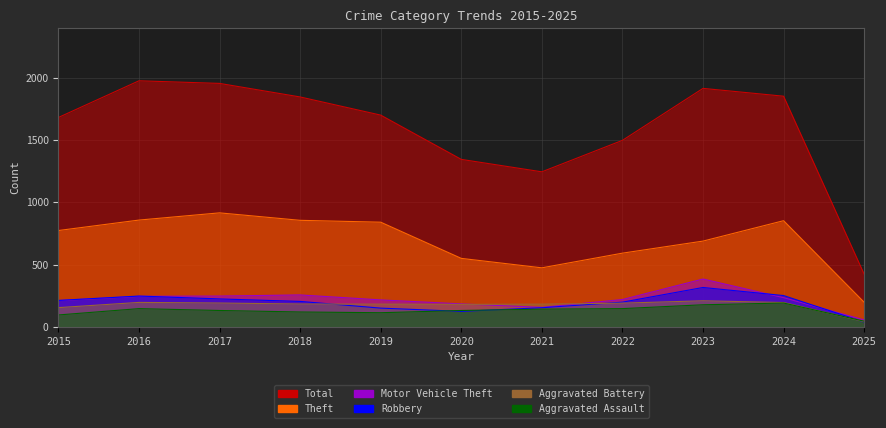

What value does the Theft series have at 2023, to the nearest 50?

700